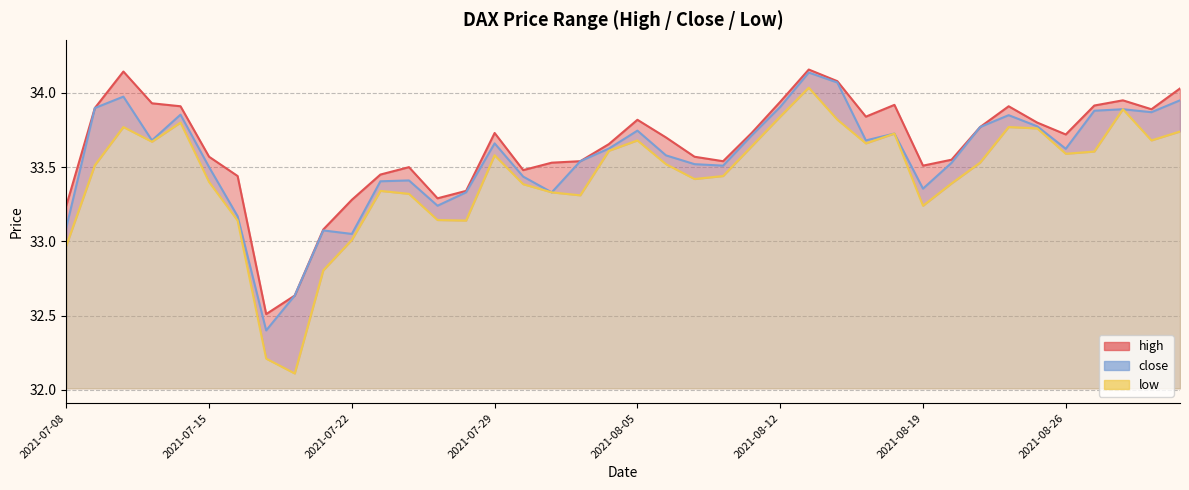

At which label is close closest to 33?

2021-07-22